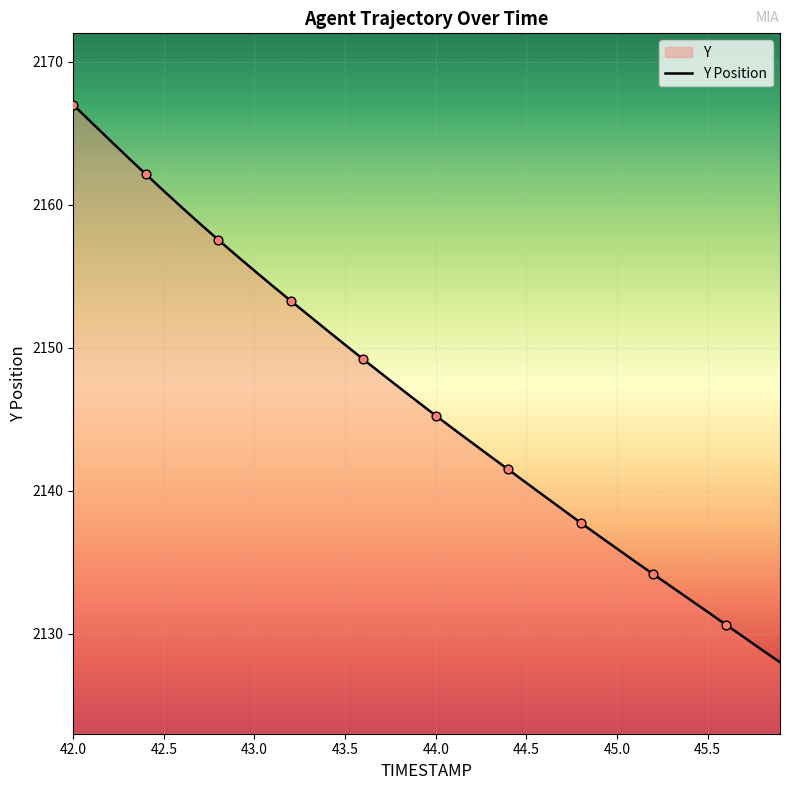

Approximately how many times larger is the value at 45.5 compared to 44.0?

1.0